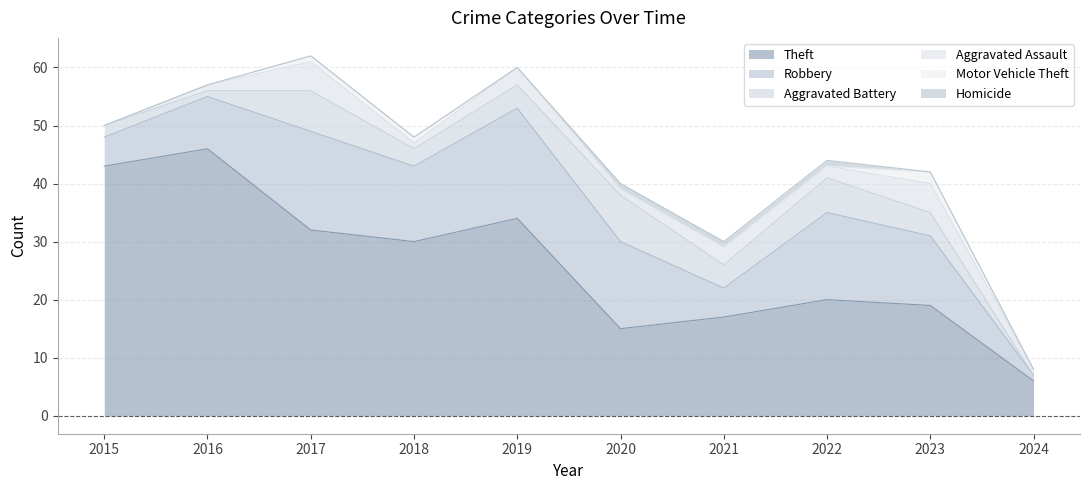

True or false: Robbery and Aggravated Battery intersect in this chart.

False